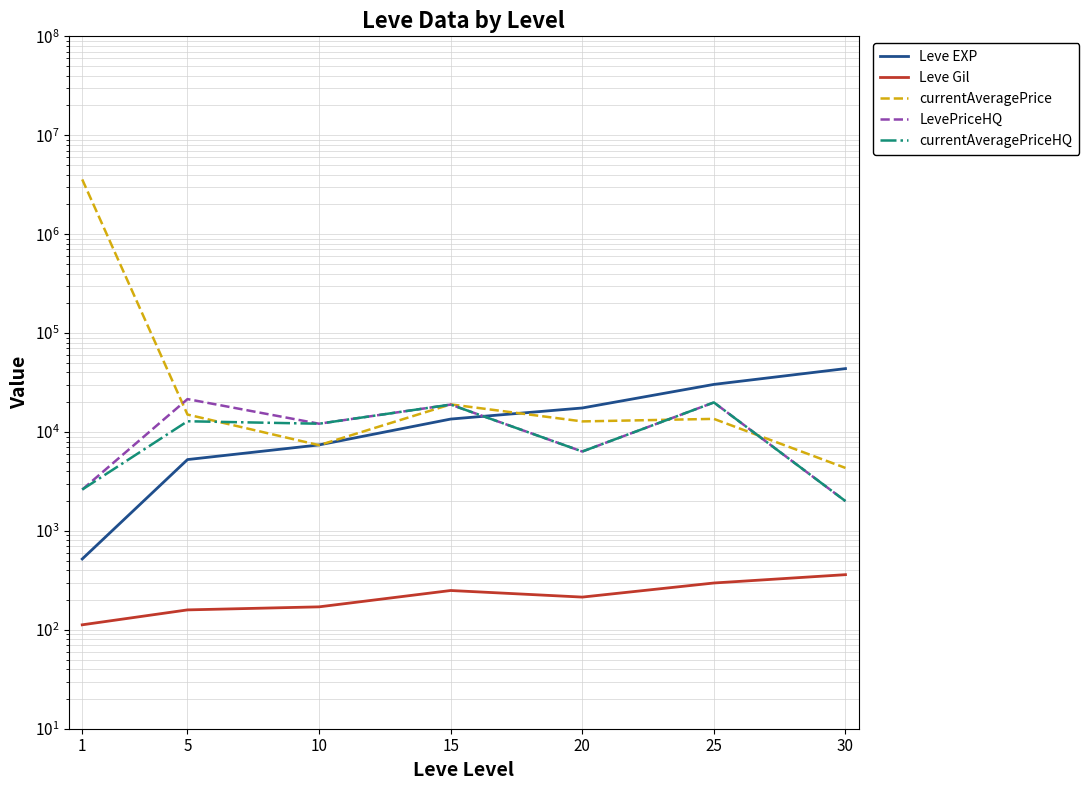

Which series has the largest total across all categories?

currentAveragePrice